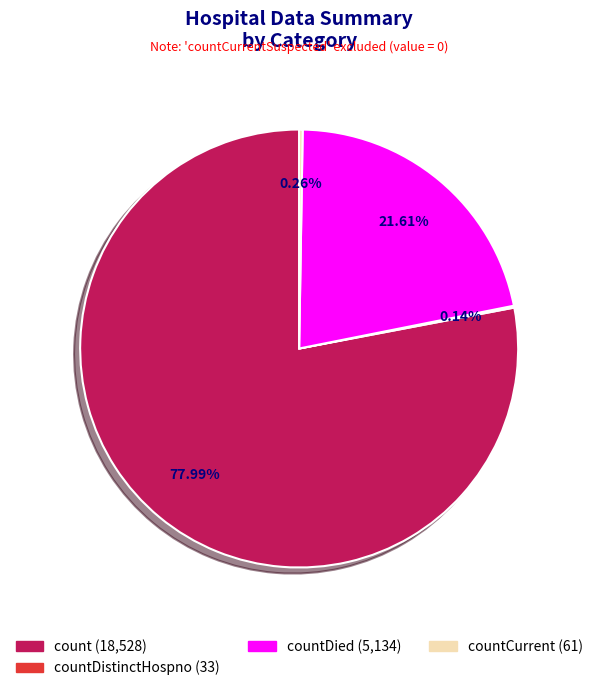

Is there any slice that represents more than half of the pie?

Yes